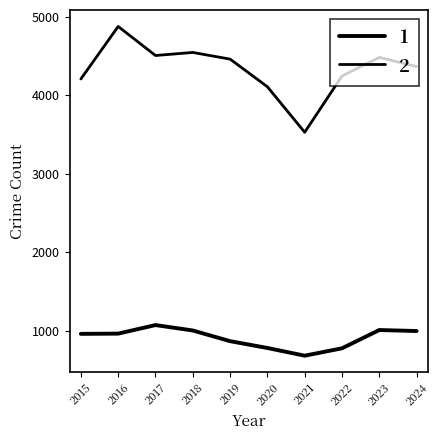

How many lines are shown in the chart?

2